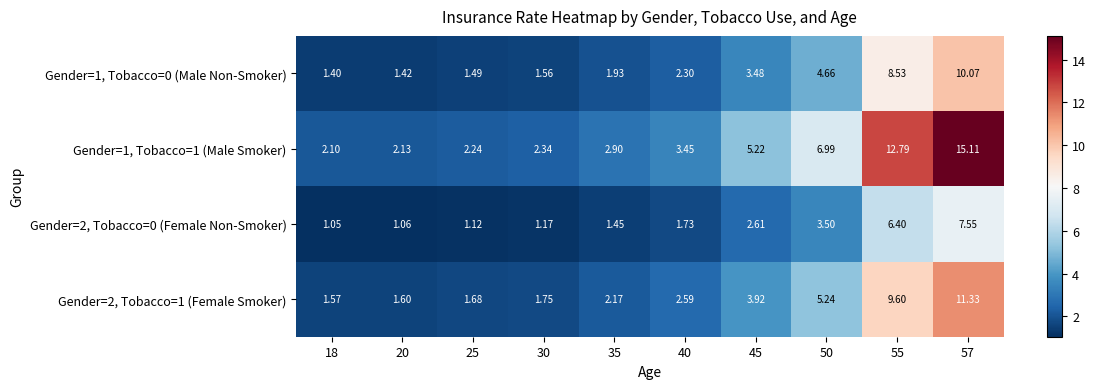

What is the smallest value displayed?

1.1